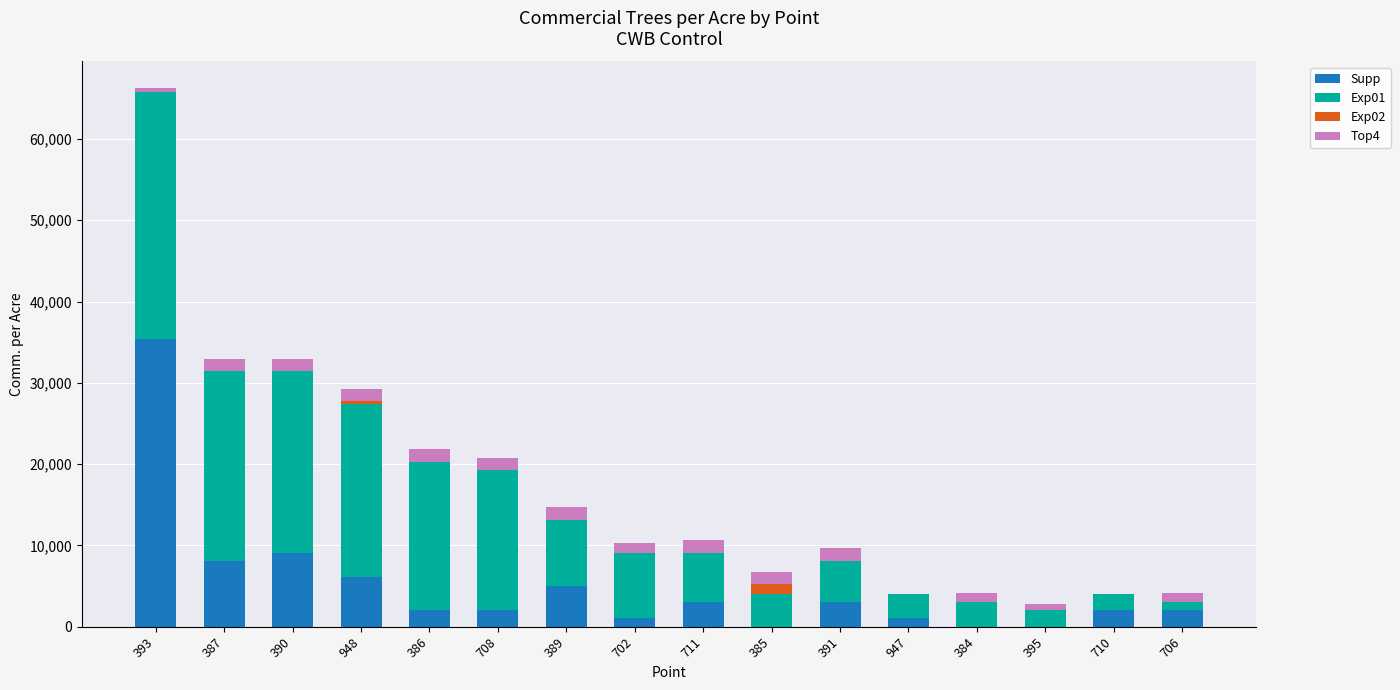

What is the sum of the Supp values at 386 and 389?

7089.9